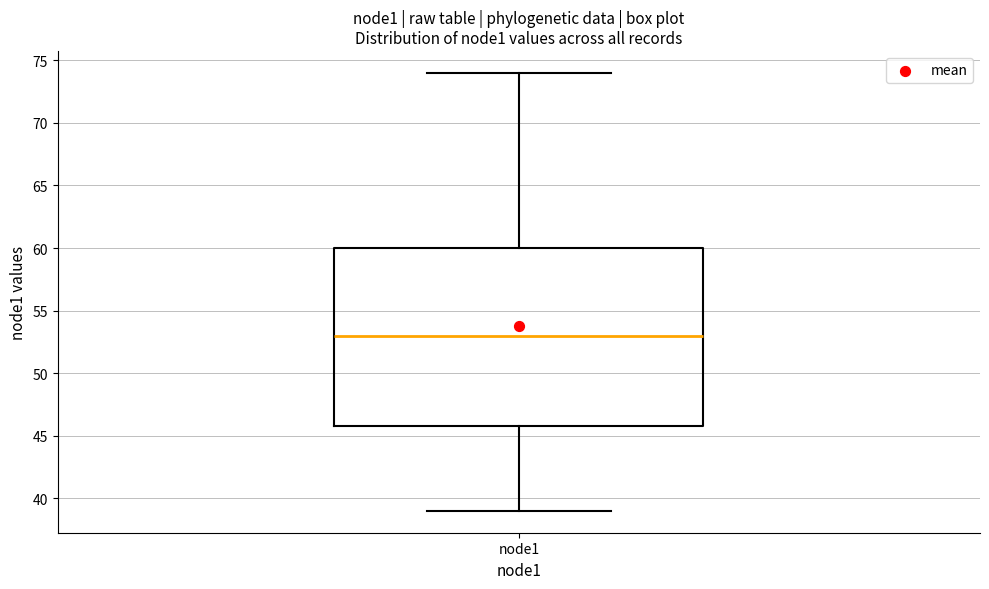

Where is the lower edge of the box for node1 on the y-axis? The values are not printed on the chart, so give them approximately, as read against the axis.

46